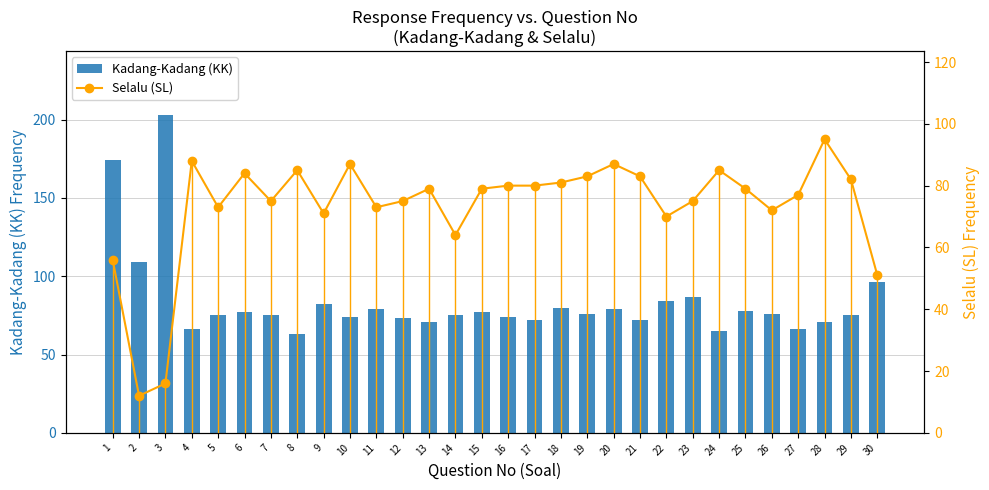

Count the number of data series in this chart.

2